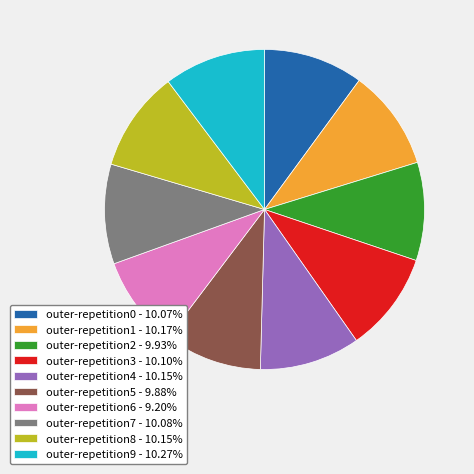

Combined, do outer-repetition0 and outer-repetition4 account for over 50%?

No